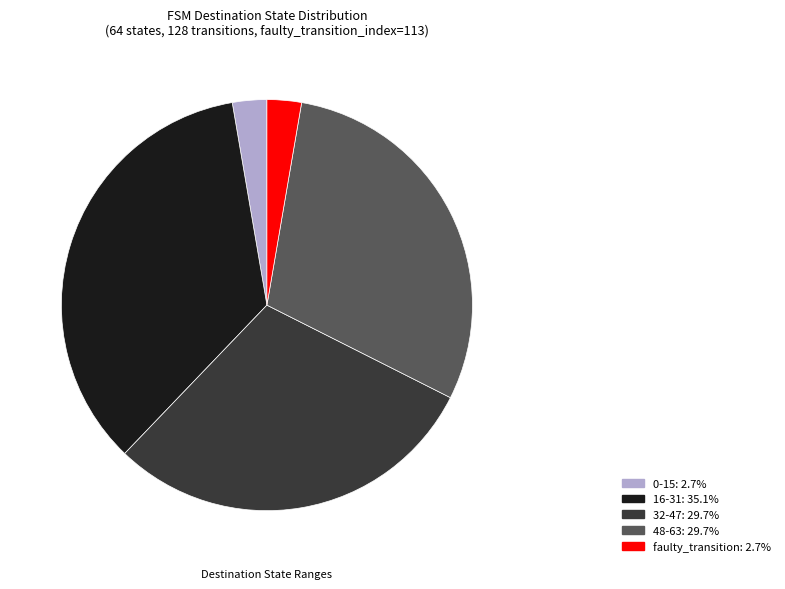

Does any single category account for the majority?

No